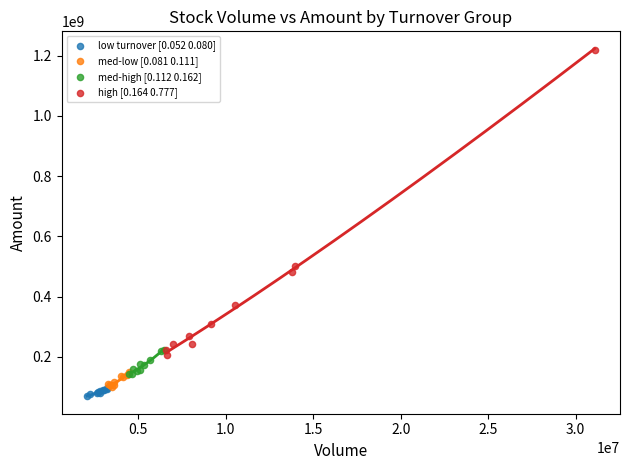

Which series reaches the maximum Y coordinate?

high [0.164 0.777]